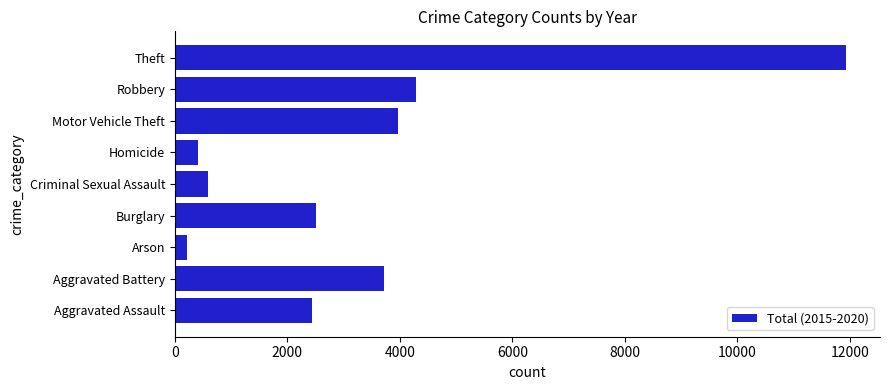

At which label is the value closest to 6080?

Robbery